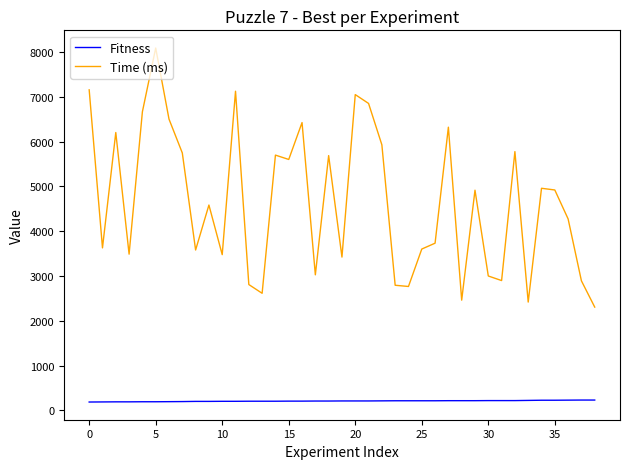

True or false: Time (ms) and Fitness intersect in this chart.

False